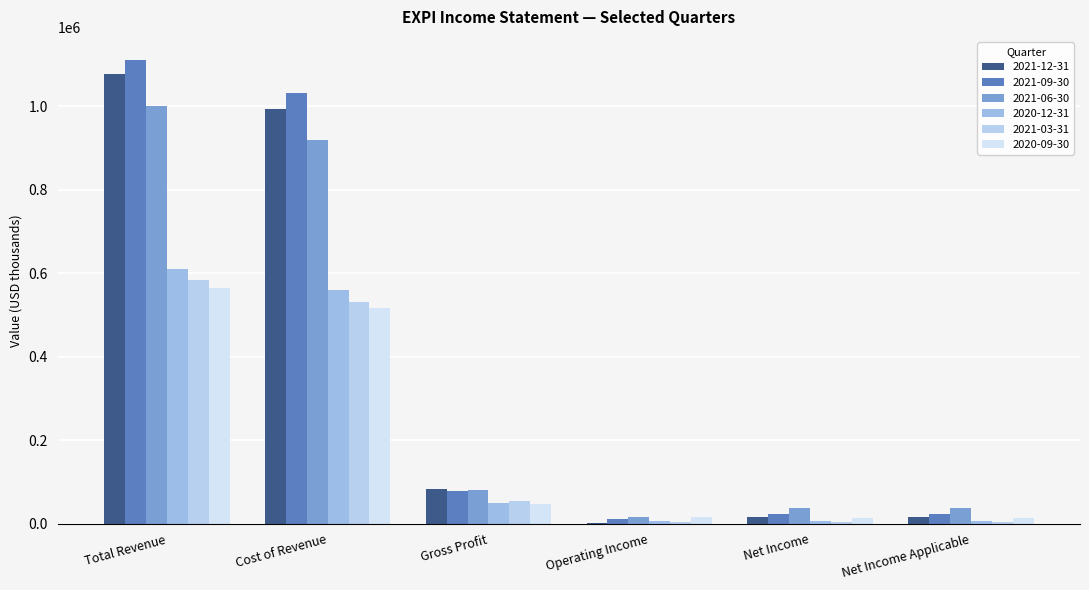

Rank the series at Cost of Revenue from lowest to highest value.

2020-09-30, 2021-03-31, 2020-12-31, 2021-06-30, 2021-12-31, 2021-09-30